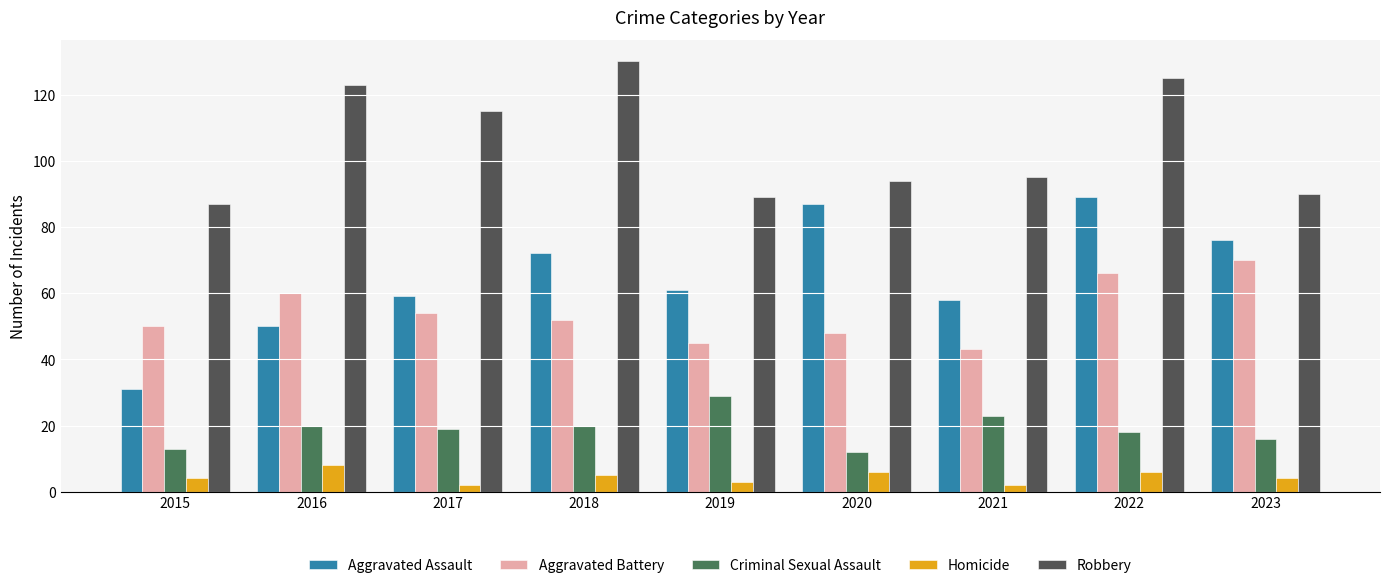

What is the sum of the Homicide values at 2023 and 2015?

8